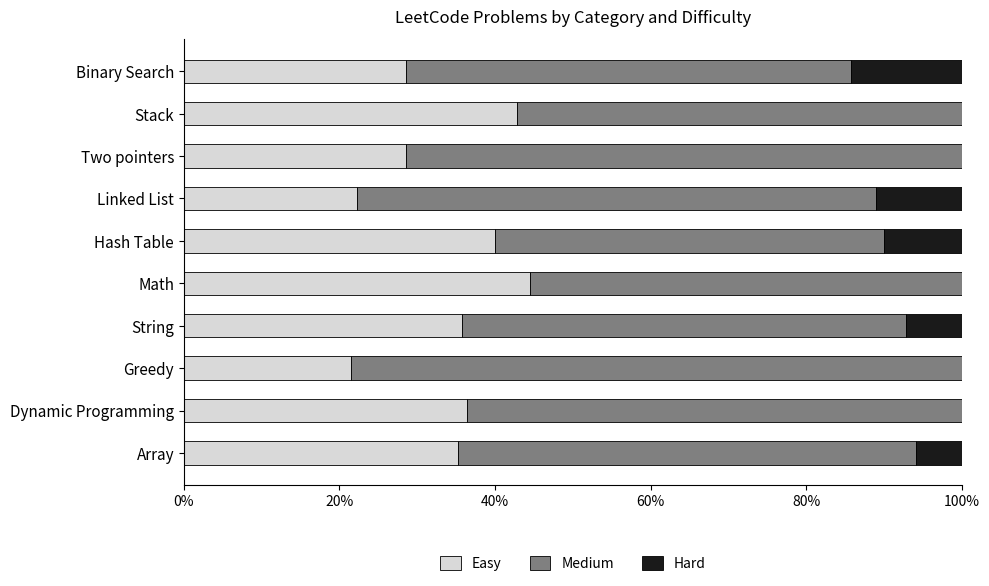

What is the total value across all series at Hash Table?

100.0